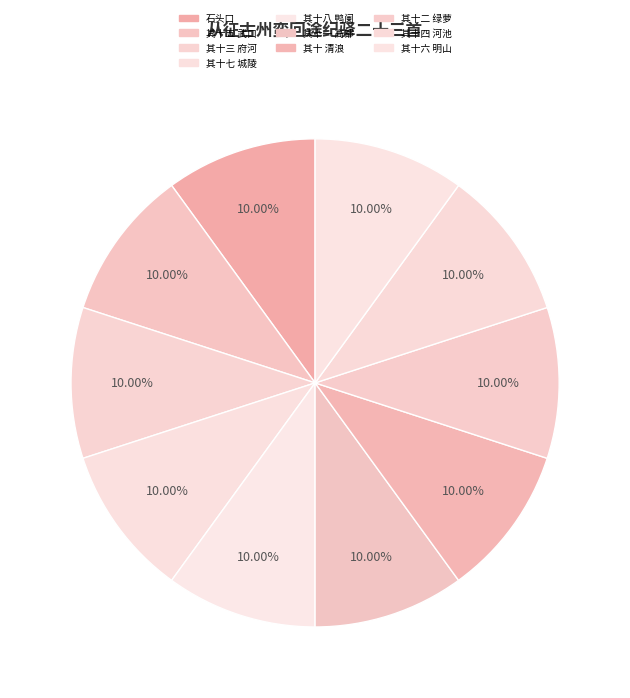

Is it true that 其十六 明山 is 20% of the pie?

False